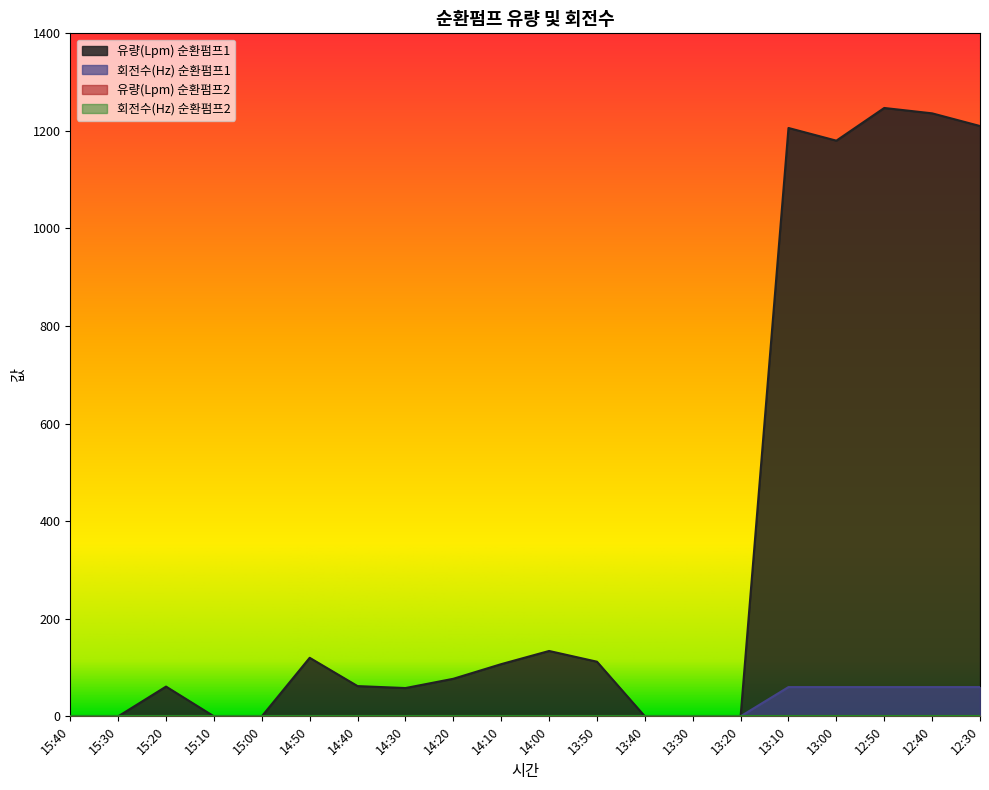

Which series has the largest total across all categories?

유량(Lpm) 순환펌프1